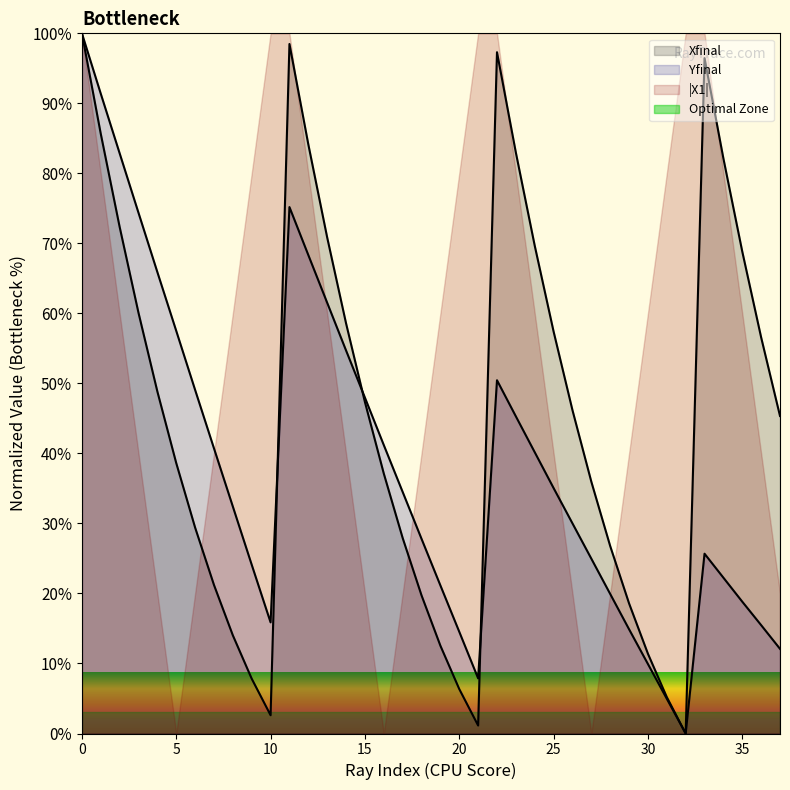

Rank the series by their average value, from highest to lowest.

|X1|, Xfinal, Yfinal